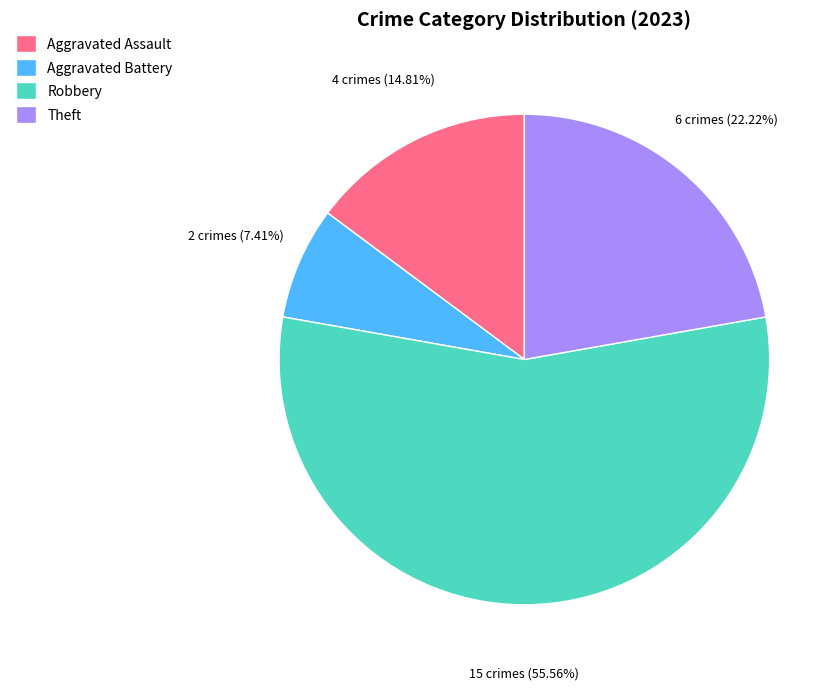

Rank the categories by value from lowest to highest.

Aggravated Battery, Aggravated Assault, Theft, Robbery